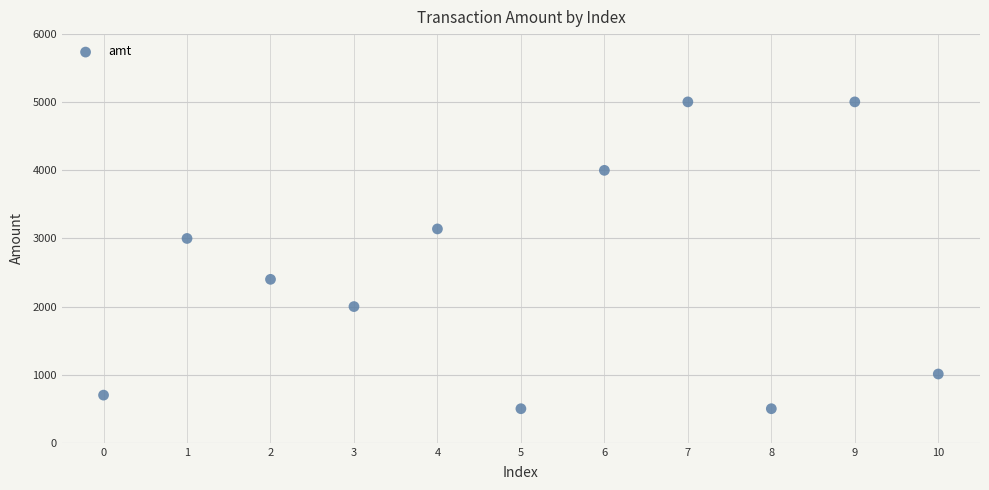

What is the average Y value?

2478.3